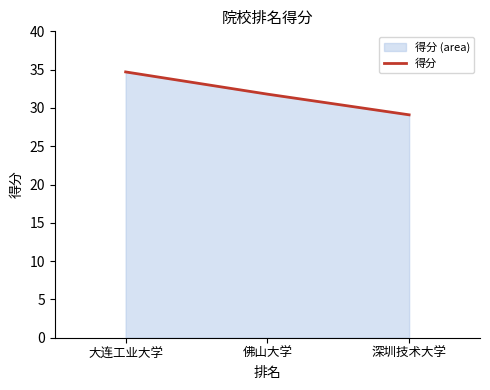

List the labels in order of value, largest first.

大连工业大学, 佛山大学, 深圳技术大学